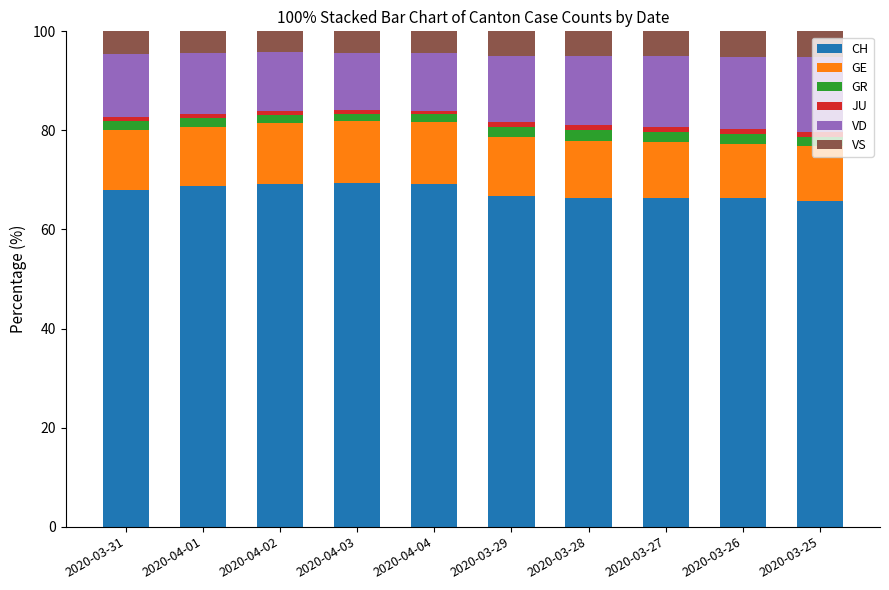

Which series has the largest total across all categories?

CH